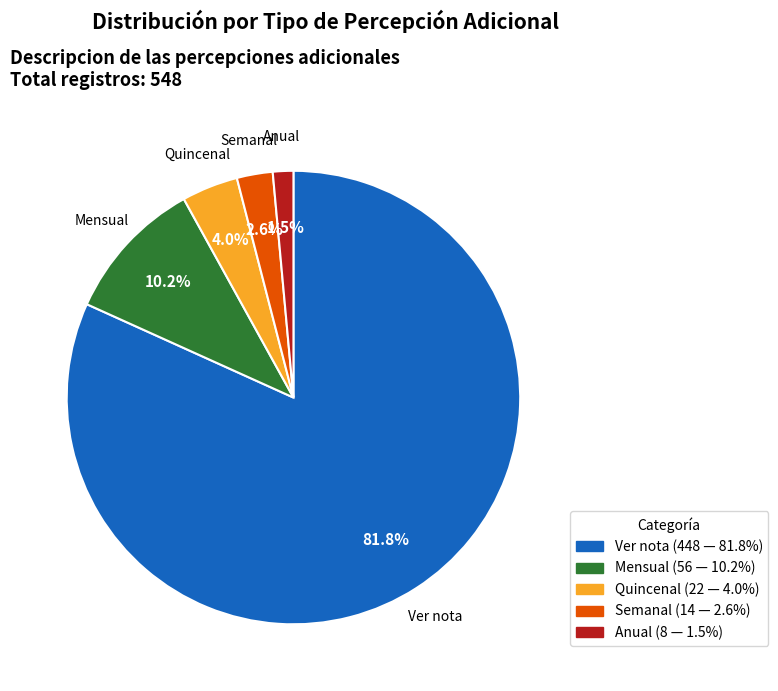

Does any single category account for the majority?

Yes